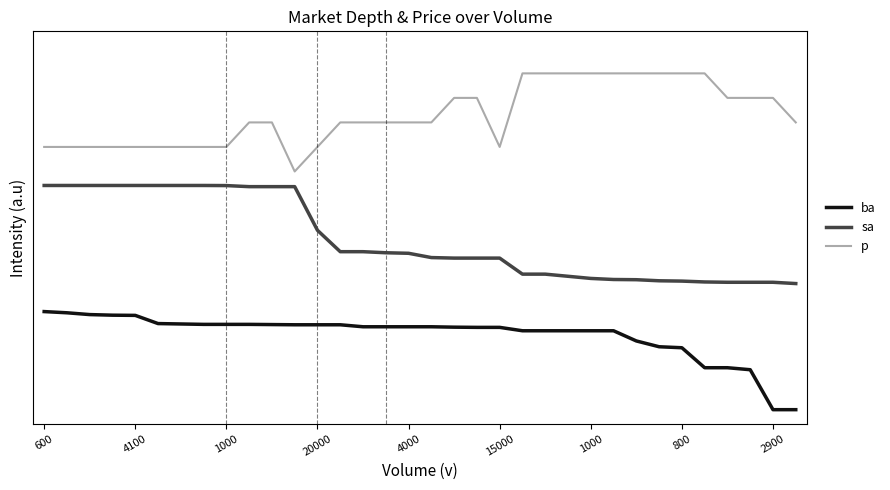

True or false: sa and ba intersect in this chart.

False